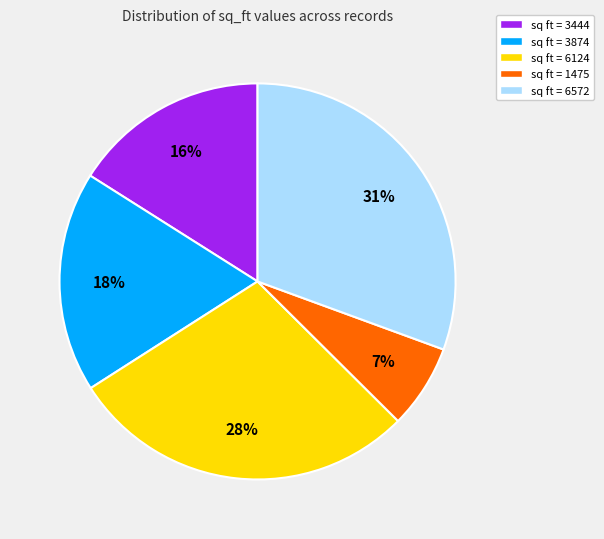

How many segments does this pie chart have?

5